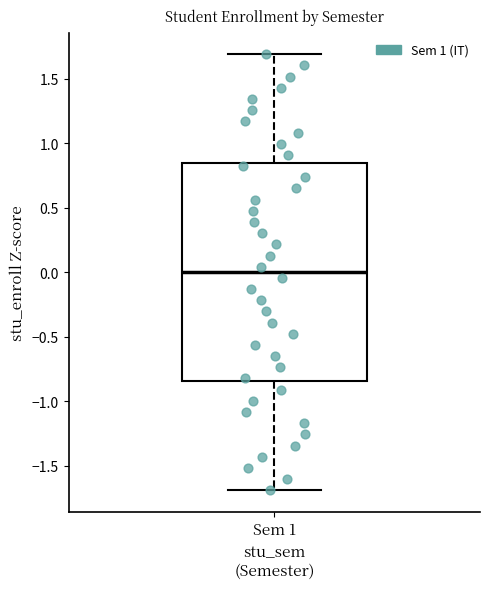

Transcribe this box plot: give where the median line is, the range the box spans, and where the two whiskers end, as read against the y-axis. The values are not printed on the chart, so give them approximately, as read against the axis.

median 0.00, box -0.85 to 0.85, whiskers -1.70 to 1.70